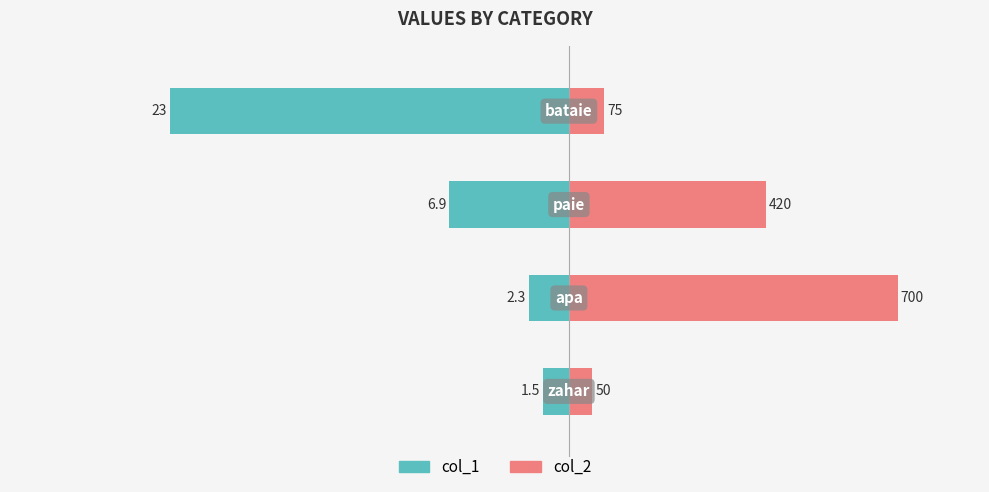

Is it true that col_1 equals -28.2 at −60?

False